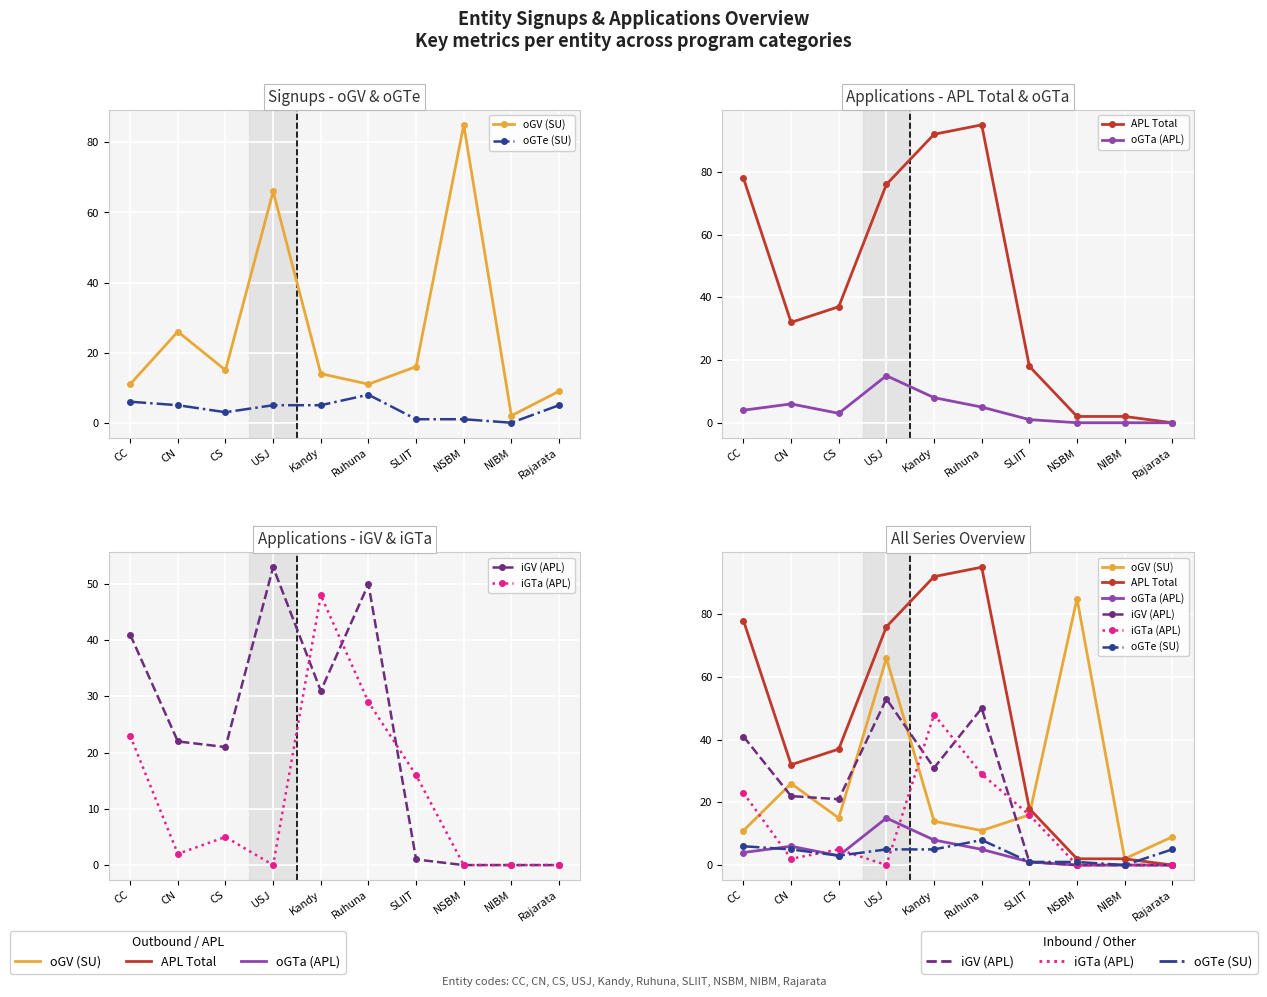

The value of oGV (SU) at CS is 5. True or false?

False